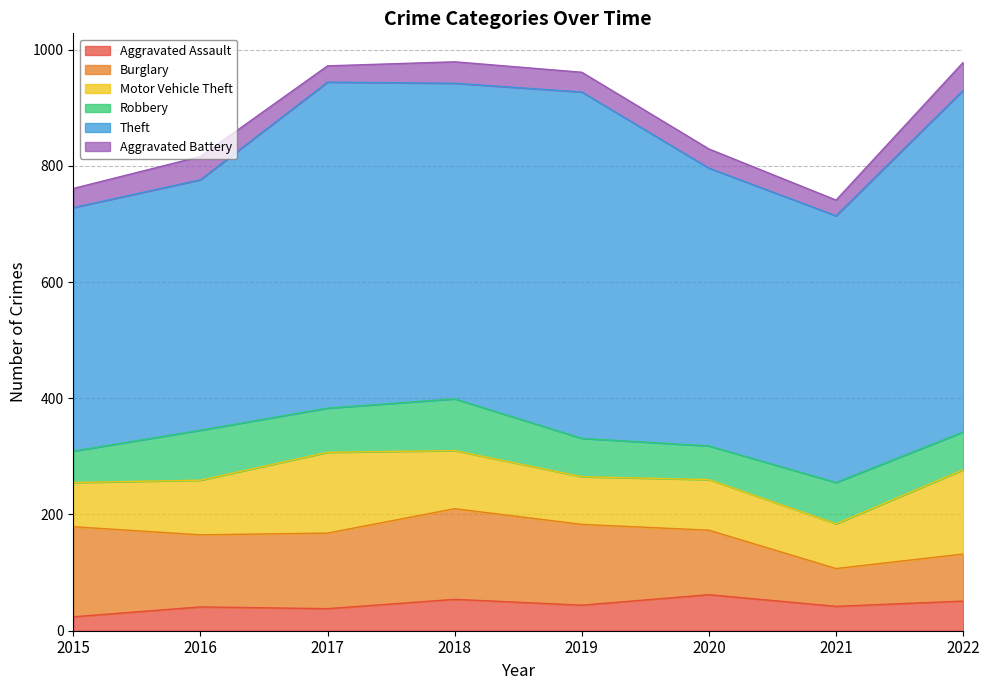

Which series has the widest spread of values?

Theft